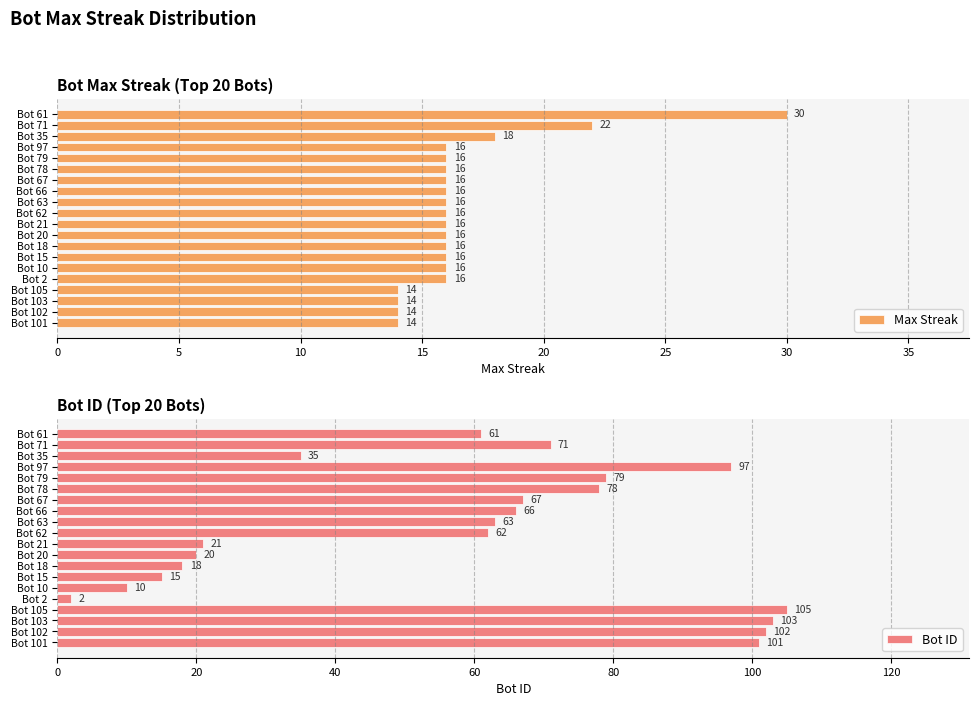

Which series has the widest spread of values?

Bot ID